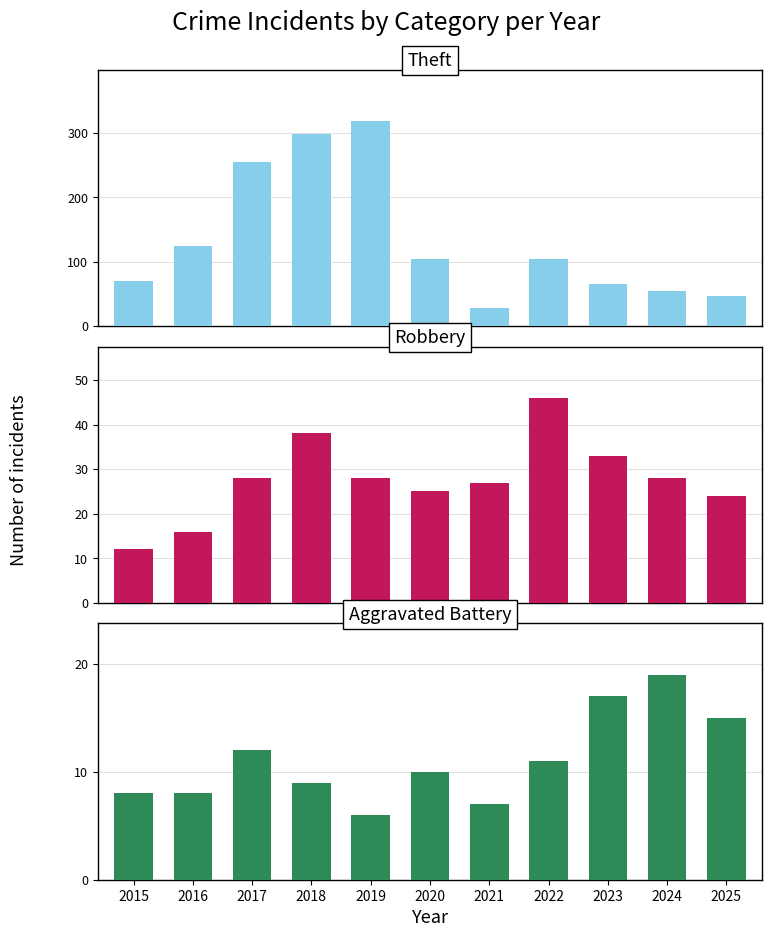

How many groups of bars are there?

11